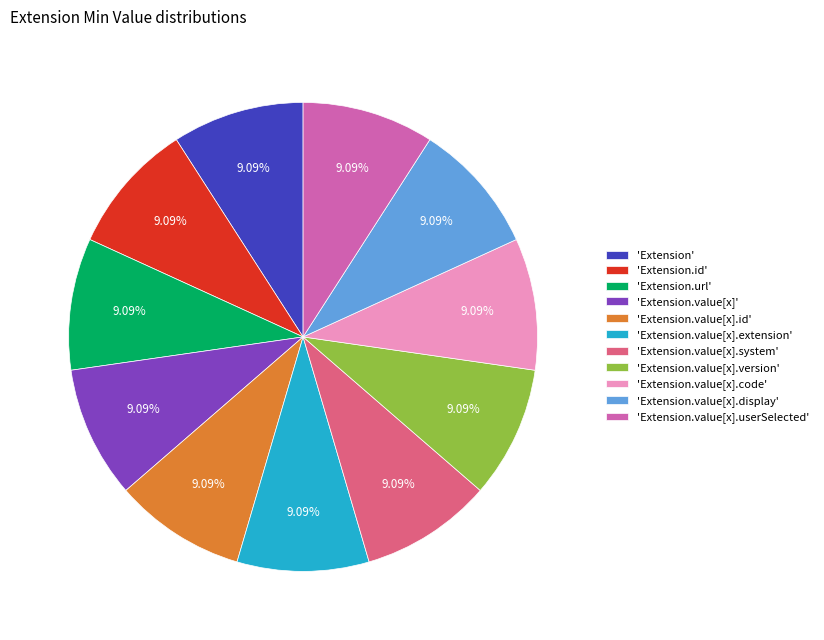

Do 'Extension.value[x].version' and 'Extension.value[x].id' together represent more than half of the pie?

No